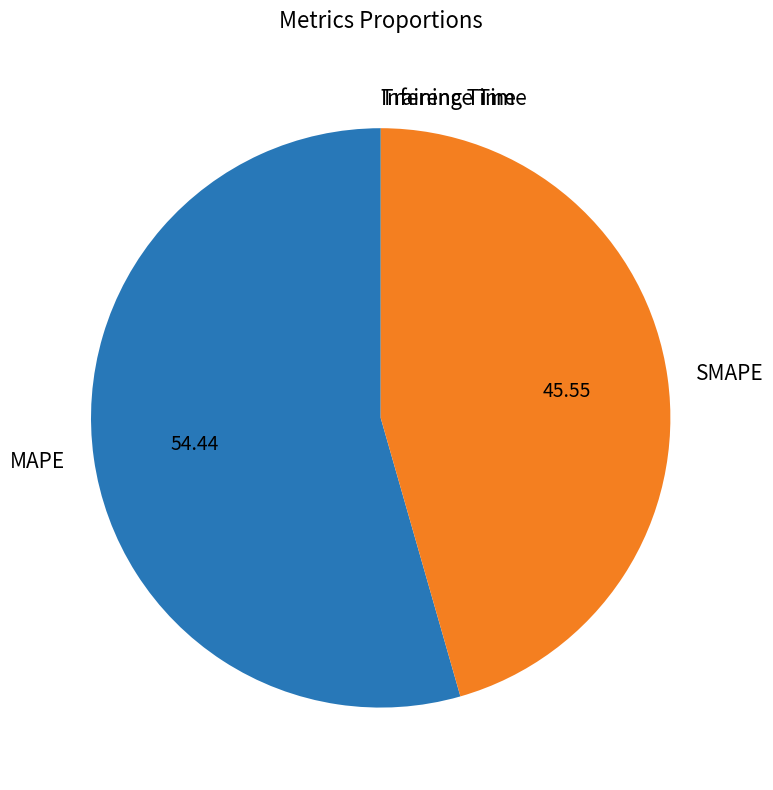

Which category accounts for the majority?

MAPE